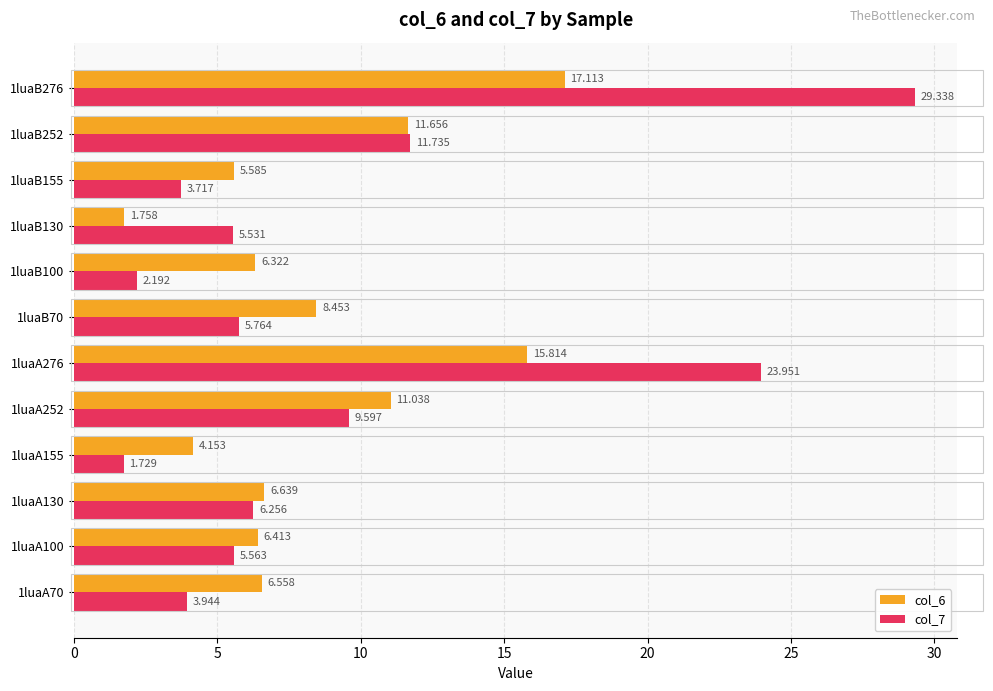

Is the value of col_6 at 1luaA100 greater than the value of col_7 at 1luaA70?

Yes